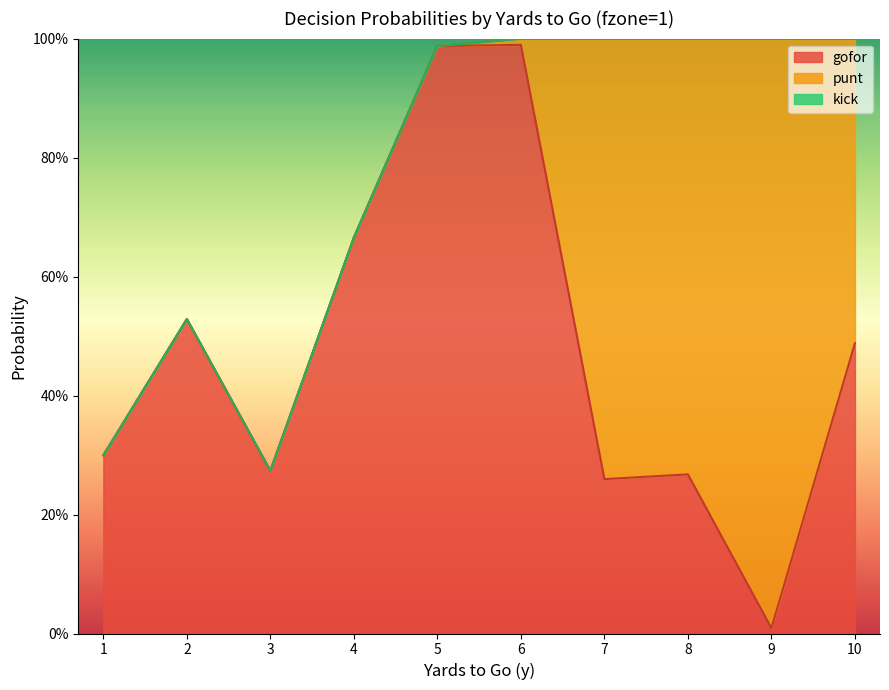

True or false: gofor and kick intersect in this chart.

False